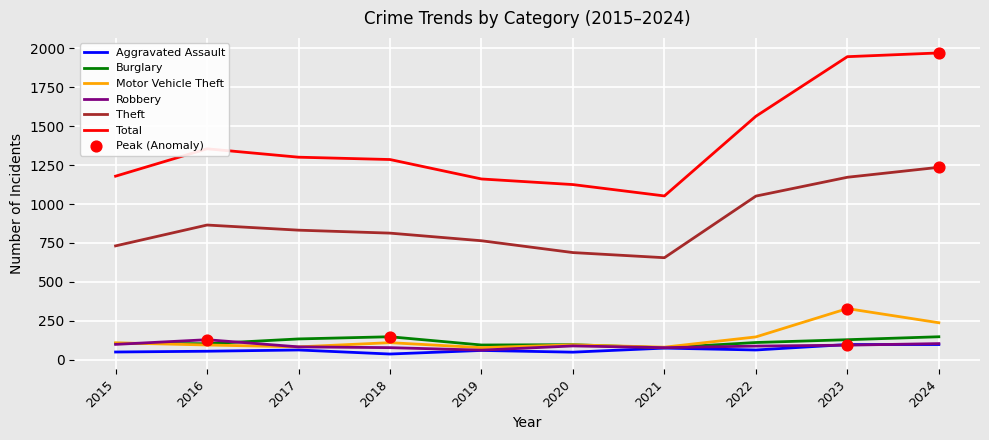

What is the greatest value displayed?

1971